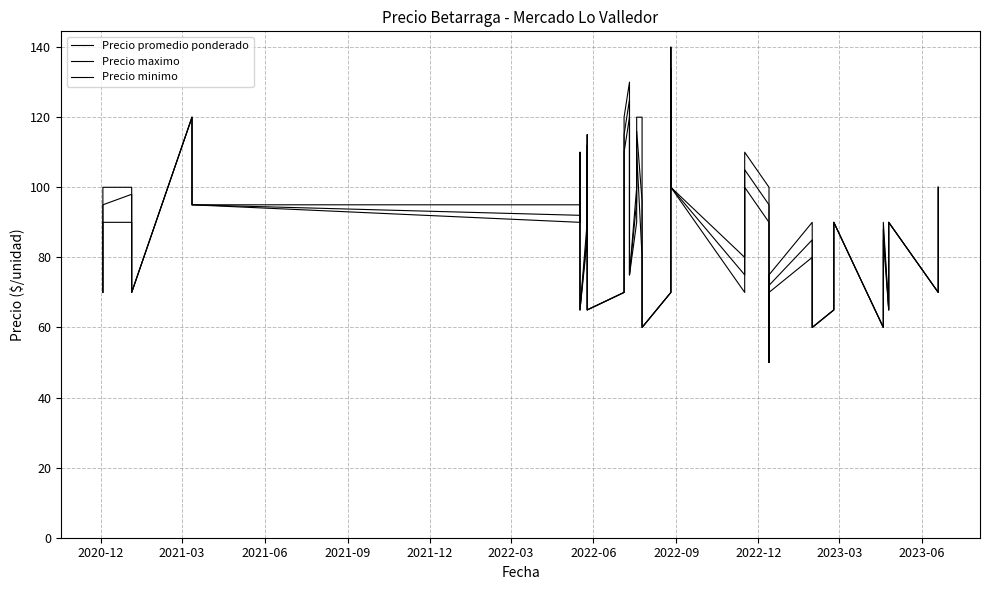

Reading left to right, transcribe all the data shown in this chart.

Precio promedio ponderado: 70	95	98	70	120	95	92	105	65	87	112	65	70	89	115	125	94	75	96	116	96	60	70	134	100	75	105	95	50	72	85	60	65	90	60	88	65	90	70	100
Precio maximo: 70	100	100	70	120	95	95	110	65	90	115	65	70	95	120	130	100	75	100	120	120	60	70	140	100	80	110	100	50	75	90	60	65	90	60	90	65	90	70	100
Precio minimo: 70	90	90	70	120	95	90	100	65	85	110	65	70	85	110	120	90	75	90	110	80	60	70	130	100	70	100	90	50	70	80	60	65	90	60	85	65	90	70	100